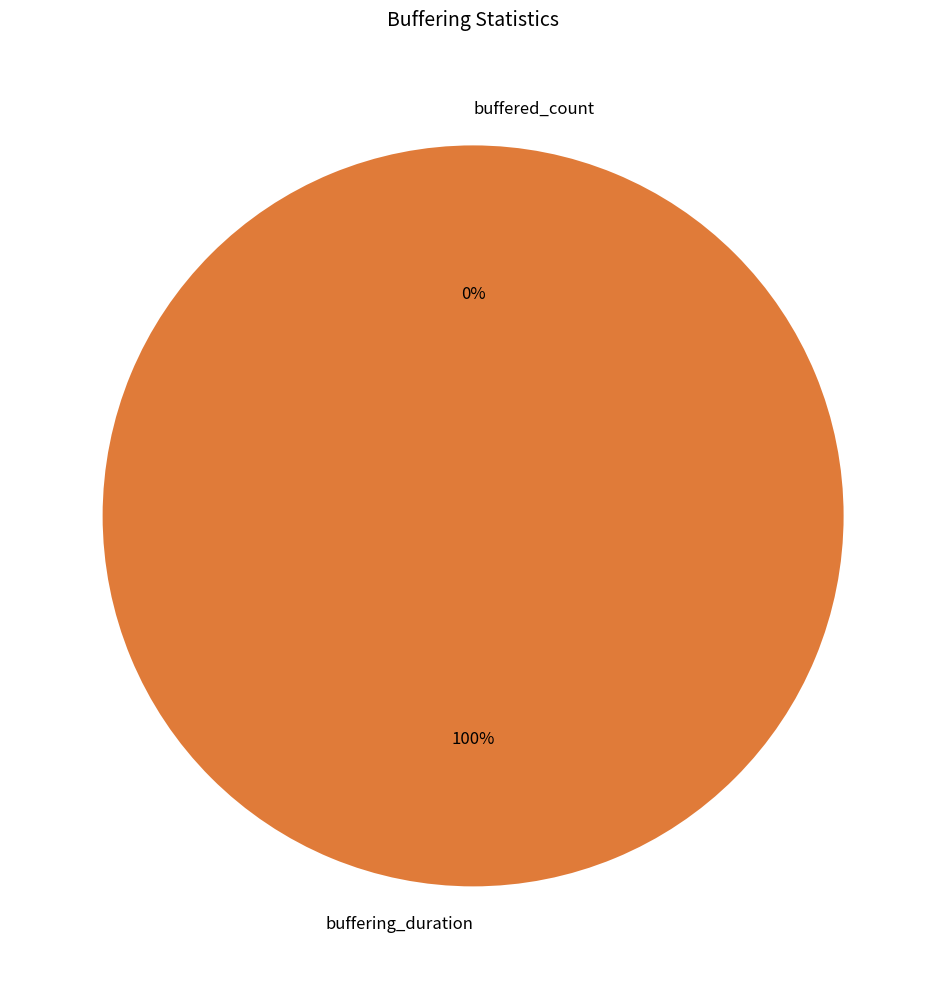

To the nearest percent, what is the average slice percentage?

50%